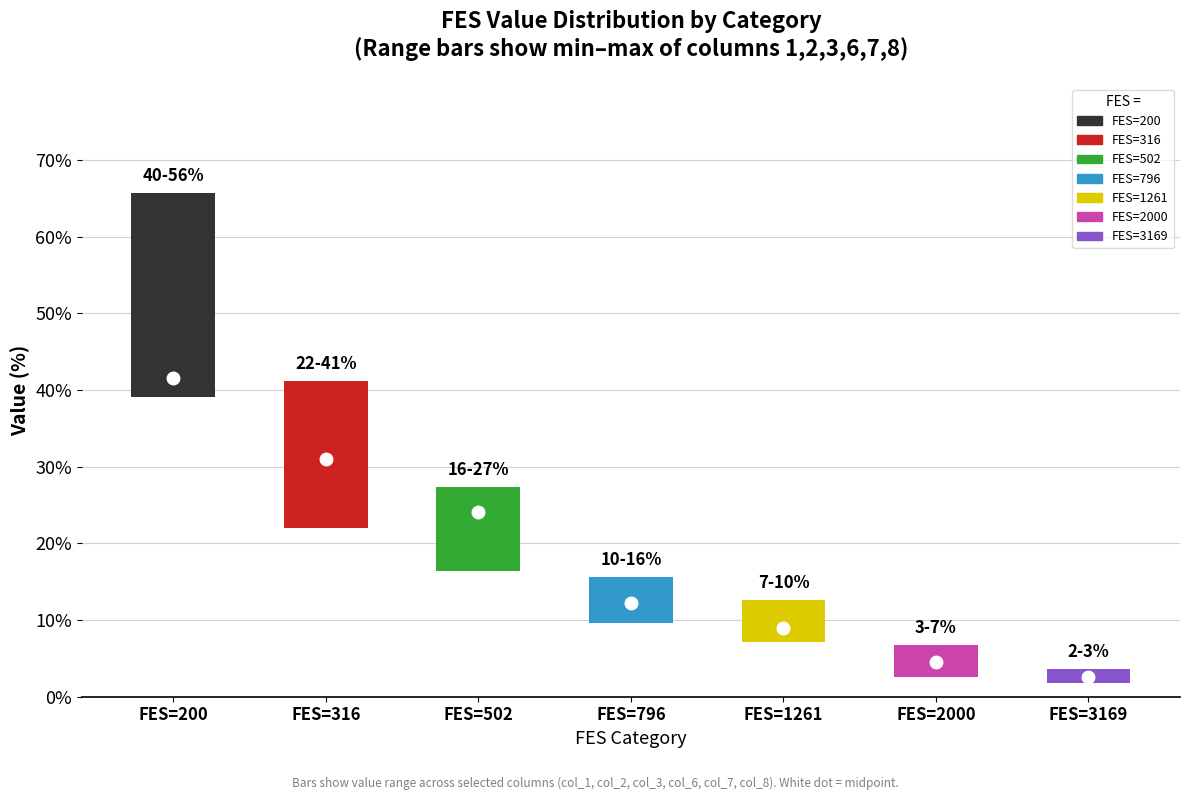

Where is col_8 nearest to the value 23?

502